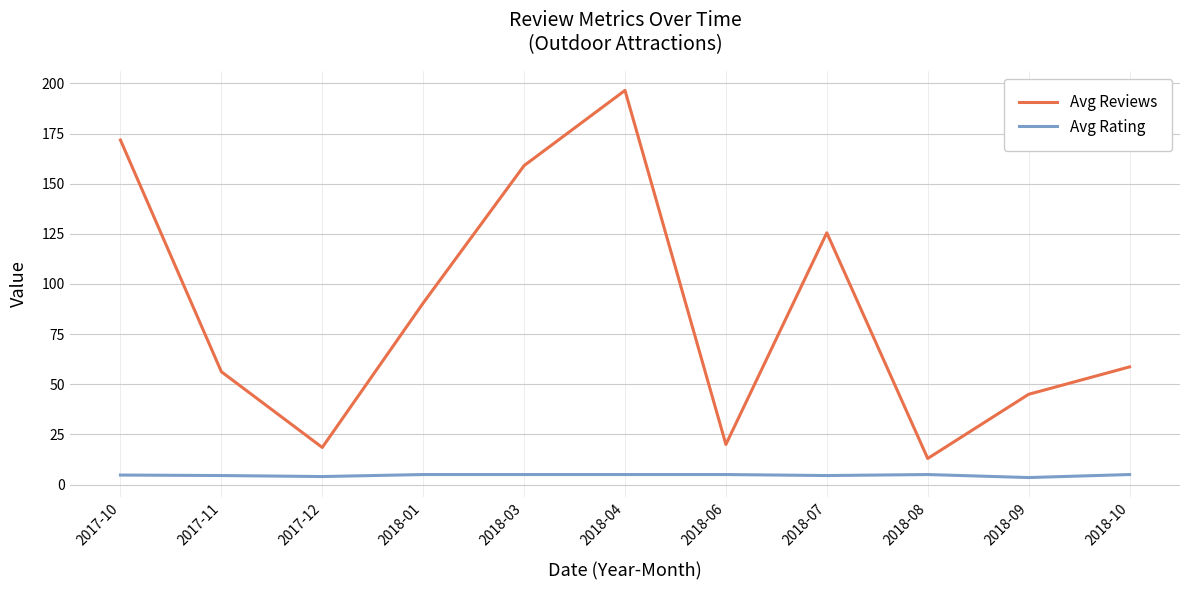

What is the sum of all Avg Reviews values?

954.7